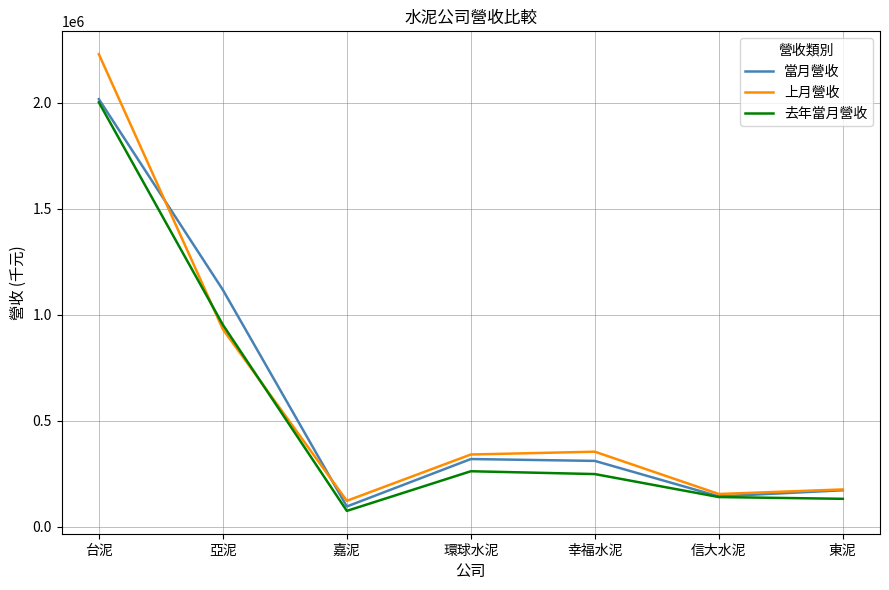

What is the difference between the maximum and minimum values in the 當月營收 series?

1921619